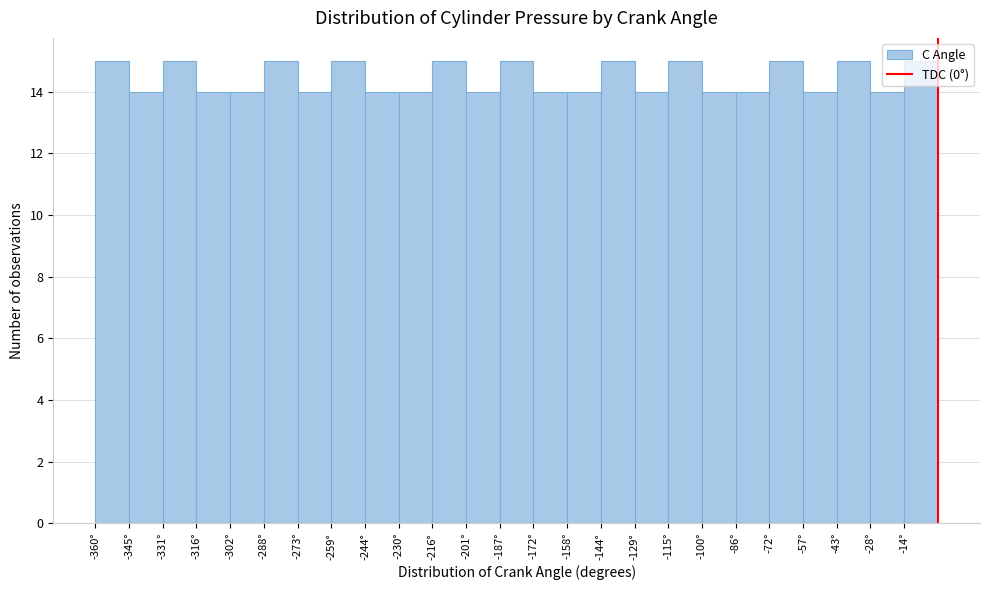

Reading left to right, list every bar in this chart as the range it spans on the x-axis followed by its height. Neither the bar edges nor the heights are printed on the chart, so give them approximately, as read against the axes.

-360.0 to -345.6: 15
-345.6 to -331.2: 14
-331.2 to -316.8: 15
-316.8 to -302.4: 14
-302.4 to -288.0: 14
-288.0 to -273.6: 15
-273.6 to -259.2: 14
-259.2 to -244.8: 15
-244.8 to -230.4: 14
-230.4 to -216.0: 14
-216.0 to -201.6: 15
-201.6 to -187.2: 14
-187.2 to -172.8: 15
-172.8 to -158.4: 14
-158.4 to -144.0: 14
-144.0 to -129.6: 15
-129.6 to -115.2: 14
-115.2 to -100.8: 15
-100.8 to -86.4: 14
-86.4 to -72.0: 14
-72.0 to -57.6: 15
-57.6 to -43.2: 14
-43.2 to -28.8: 15
-28.8 to -14.4: 14
-14.4 to 0.0: 15